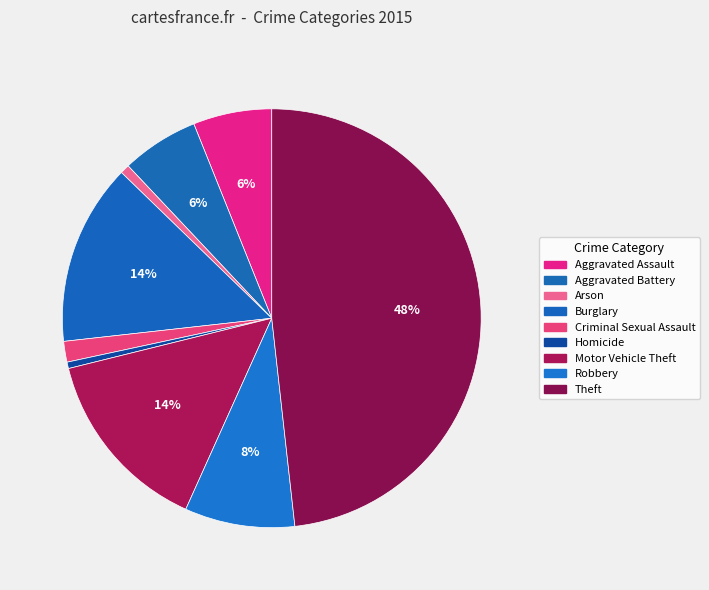

To the nearest percent, what is the average slice percentage?

11%